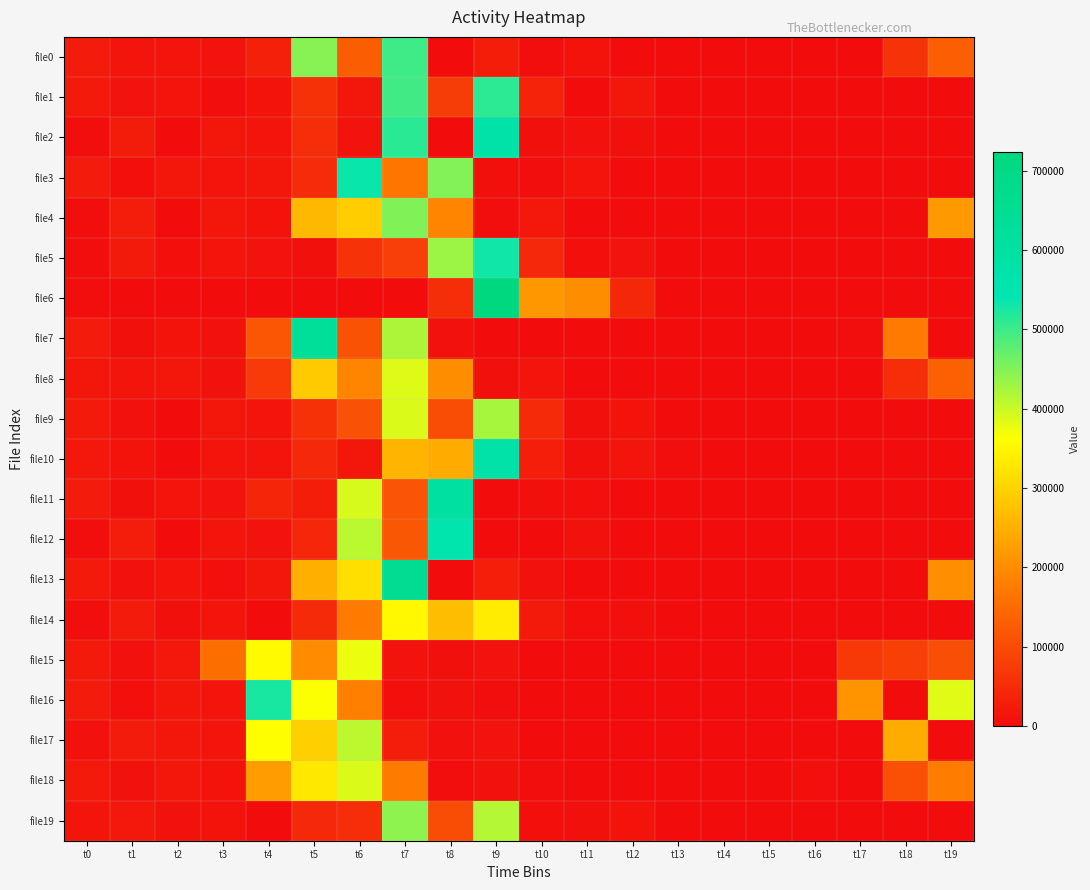

Which category has the highest value across all series?

t9